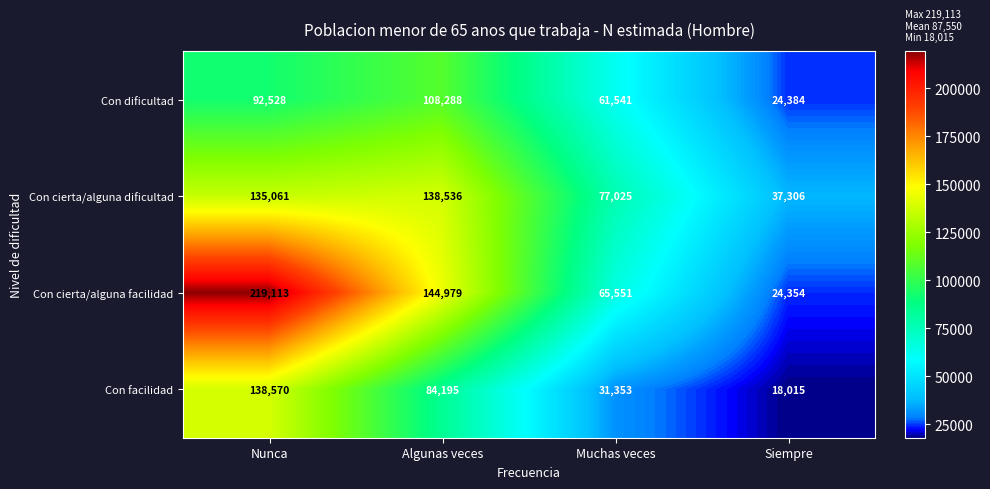

At how many categories does at least one series exceed 195149?

1